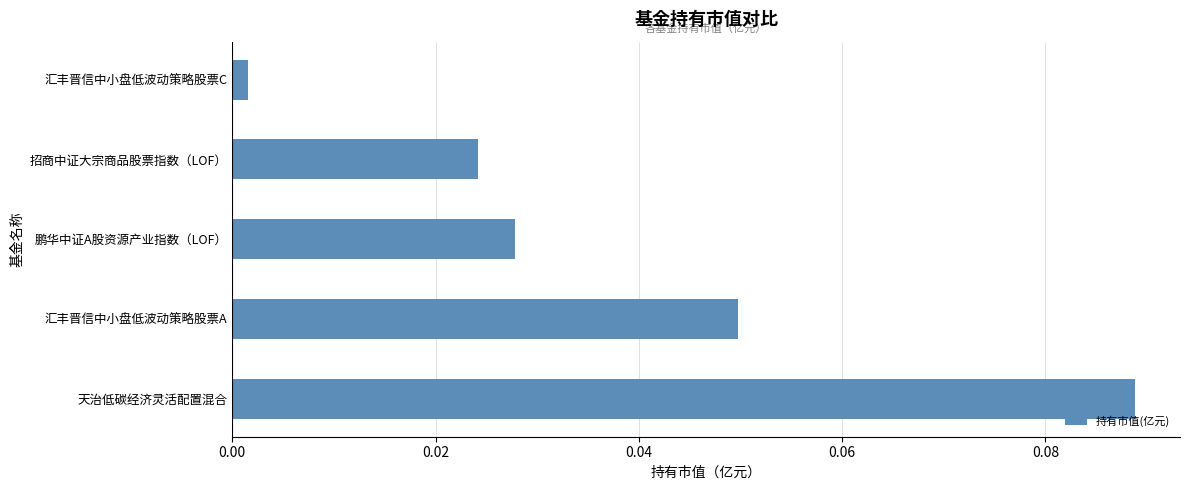

Between 招商中证大宗商品股票指数（LOF） and 汇丰晋信中小盘低波动策略股票A, which is larger?

汇丰晋信中小盘低波动策略股票A